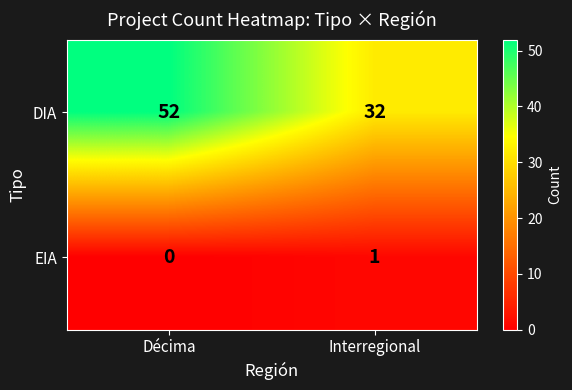

Which label corresponds to the largest value in the chart?

Décima